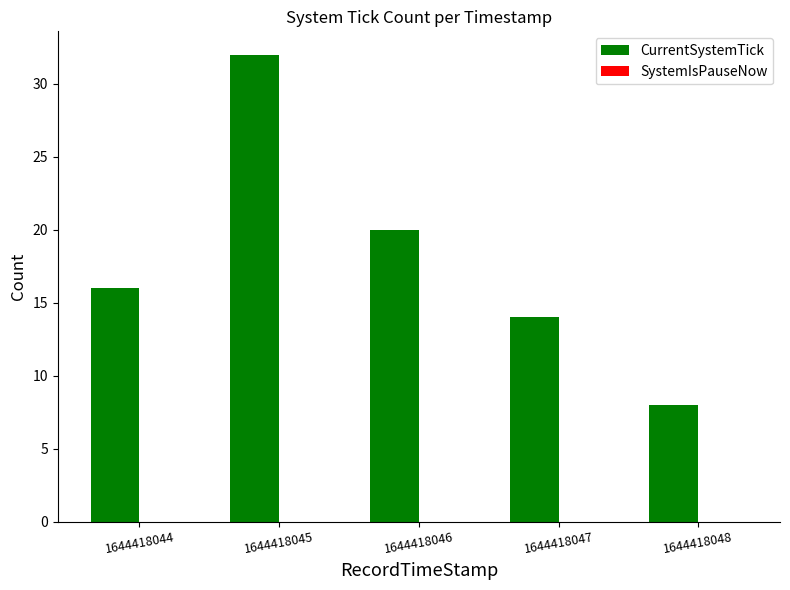

Which category has the highest value across all series?

1644418045